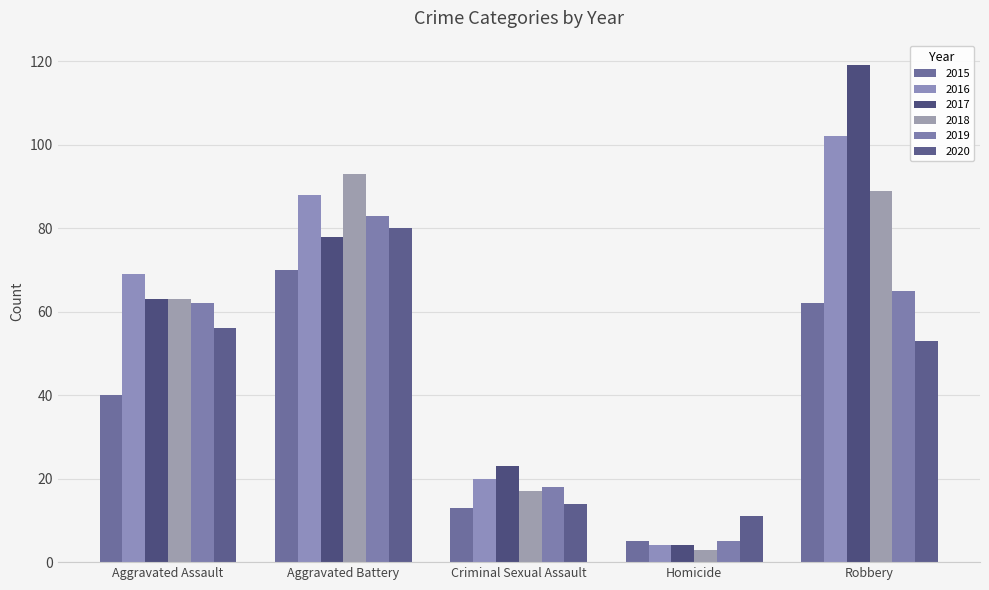

What is the difference between the maximum and minimum values in the 2020 series?

69